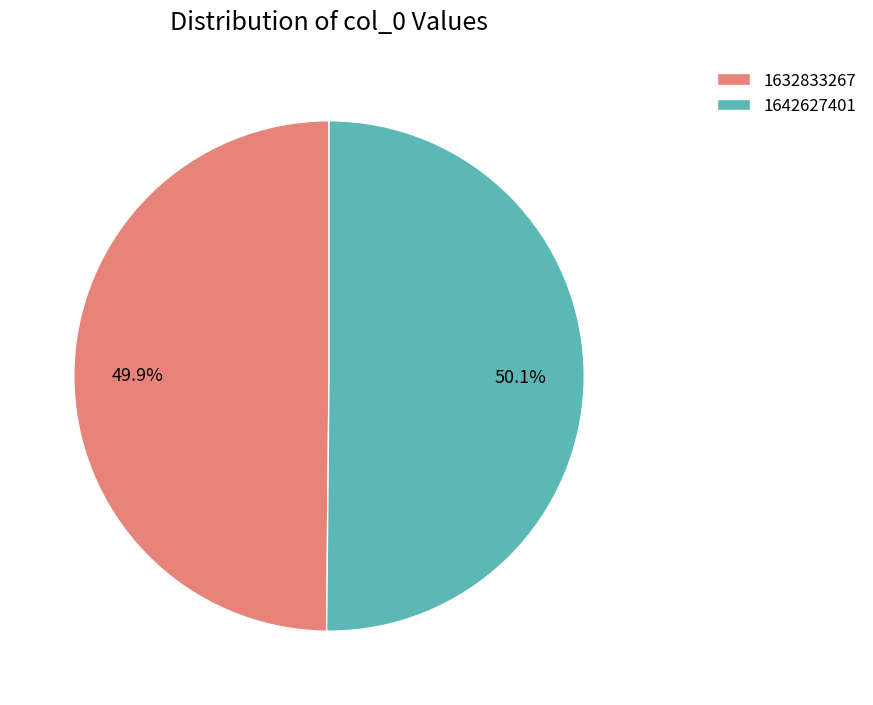

What is the ratio of the value at 1642627401 to the value at 1632833267?

1.0